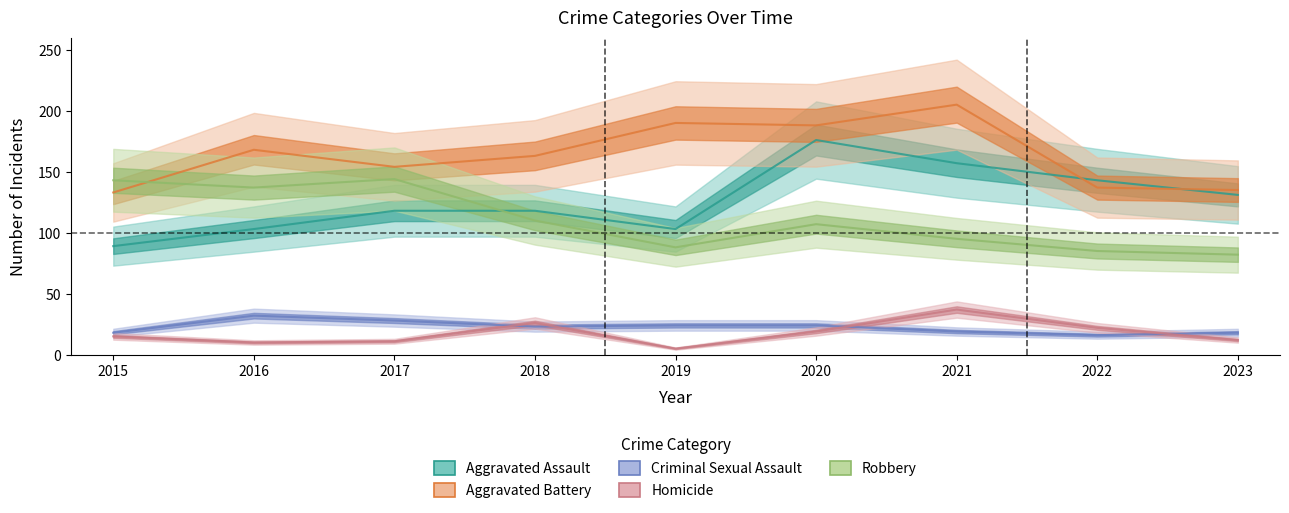

Which has a higher value, 2022 or 2017?

2022